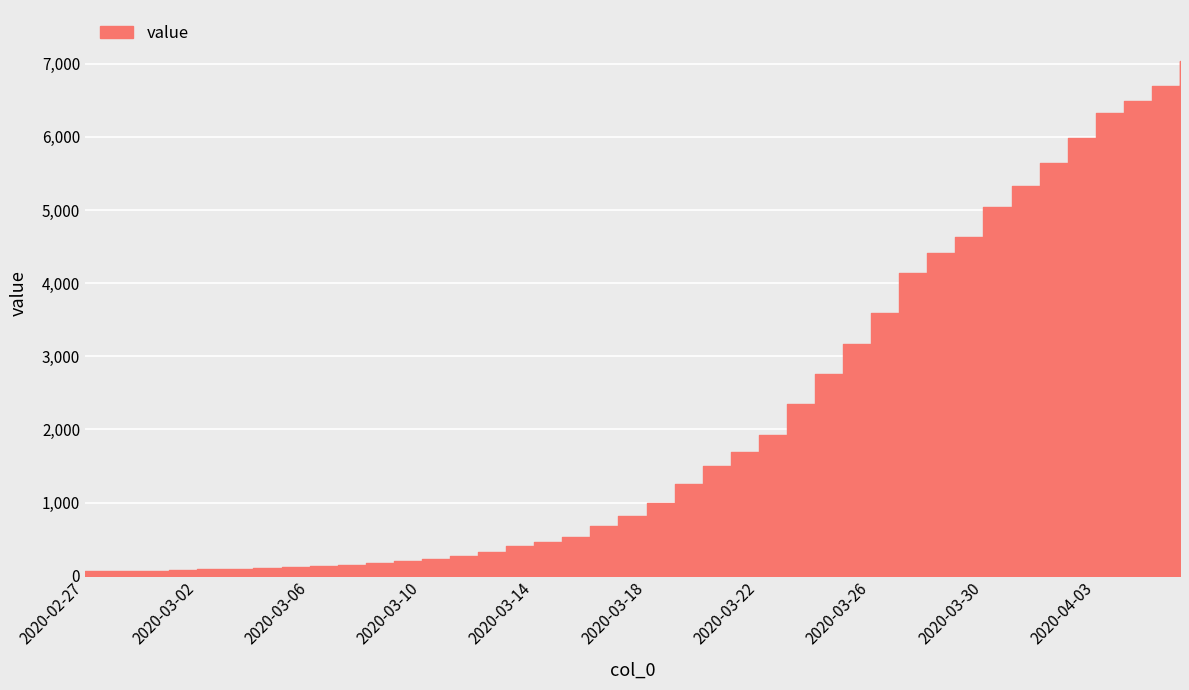

Reading right to left, what are all the values shown in this chart?

2020-04-06=7032	2020-04-05=6694	2020-04-04=6495	2020-04-03=6325	2020-04-02=5979	2020-04-01=5642	2020-03-31=5333	2020-03-30=5039	2020-03-29=4637	2020-03-28=4409	2020-03-27=4134	2020-03-26=3595	2020-03-25=3170	2020-03-24=2757	2020-03-23=2348	2020-03-22=1918	2020-03-21=1690	2020-03-20=1504	2020-03-19=1256	2020-03-18=994	2020-03-17=822	2020-03-16=681	2020-03-15=528	2020-03-14=457	2020-03-13=400	2020-03-12=324	2020-03-11=271	2020-03-10=227	2020-03-09=198	2020-03-08=168	2020-03-07=147	2020-03-06=138	2020-03-05=122	2020-03-04=110	2020-03-03=97	2020-03-02=89	2020-03-01=78	2020-02-29=70	2020-02-28=69	2020-02-27=66